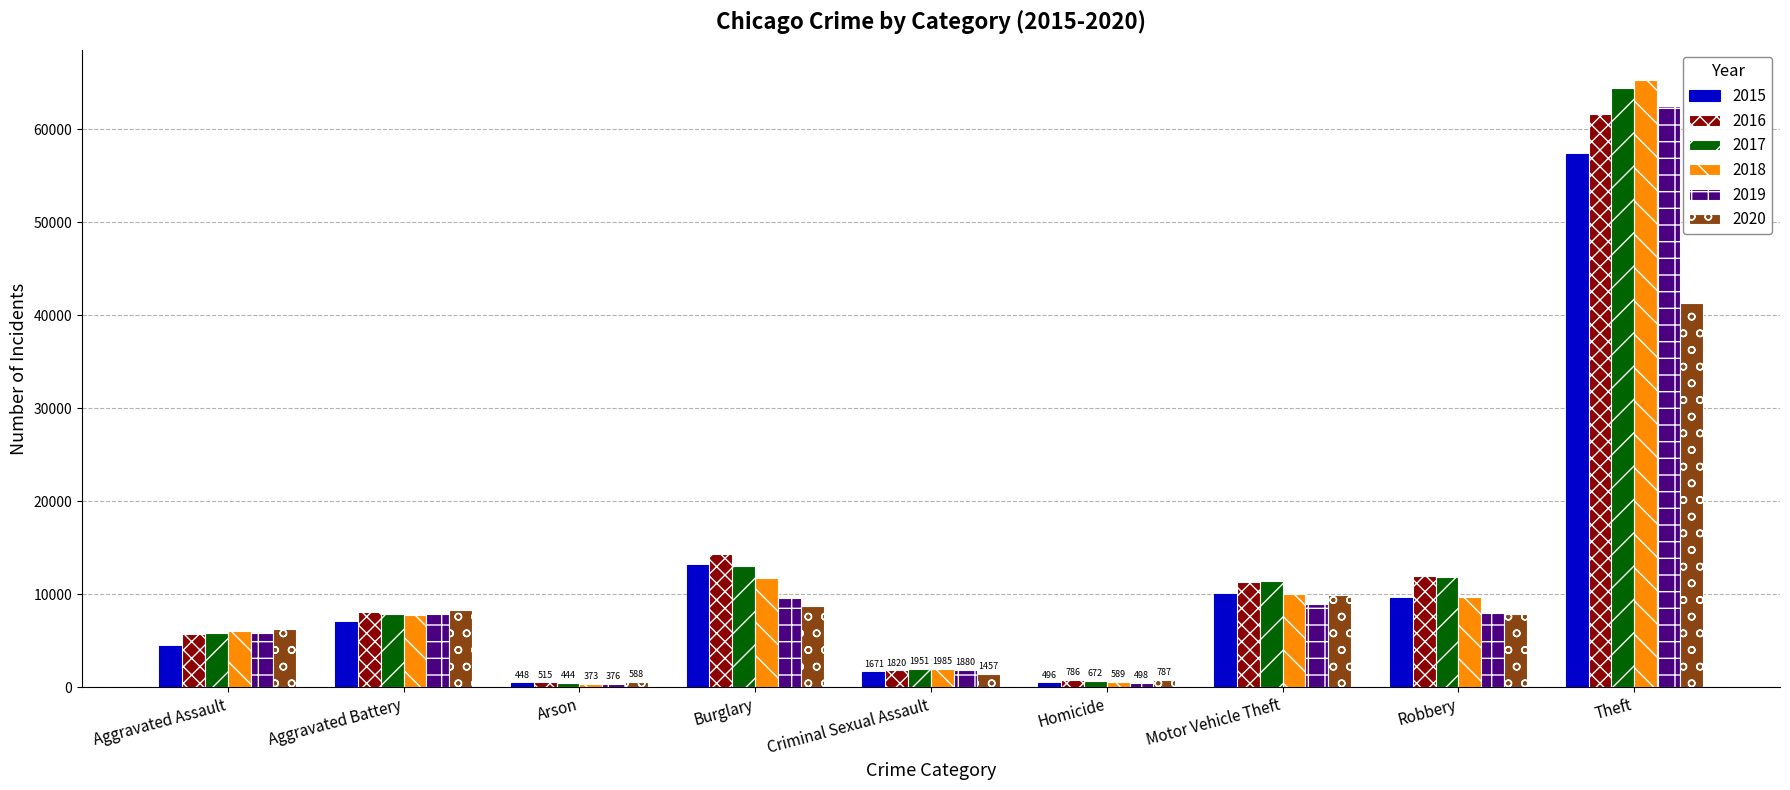

List the series in order of their peak value, lowest first.

2020, 2015, 2016, 2019, 2017, 2018